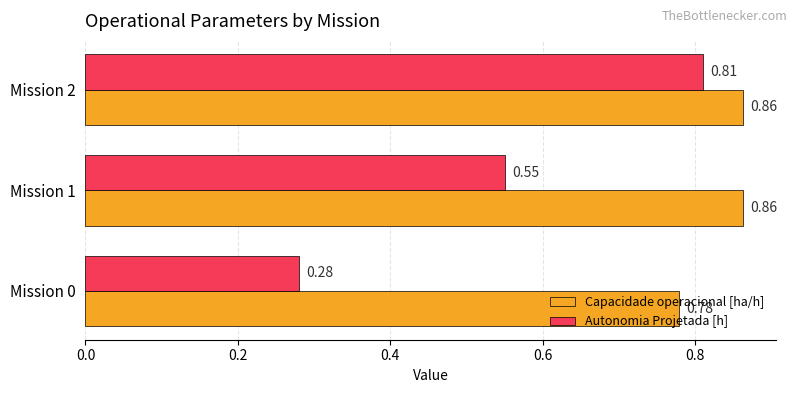

Rank the series by their average value, from highest to lowest.

Capacidade operacional [ha/h], Autonomia Projetada [h]